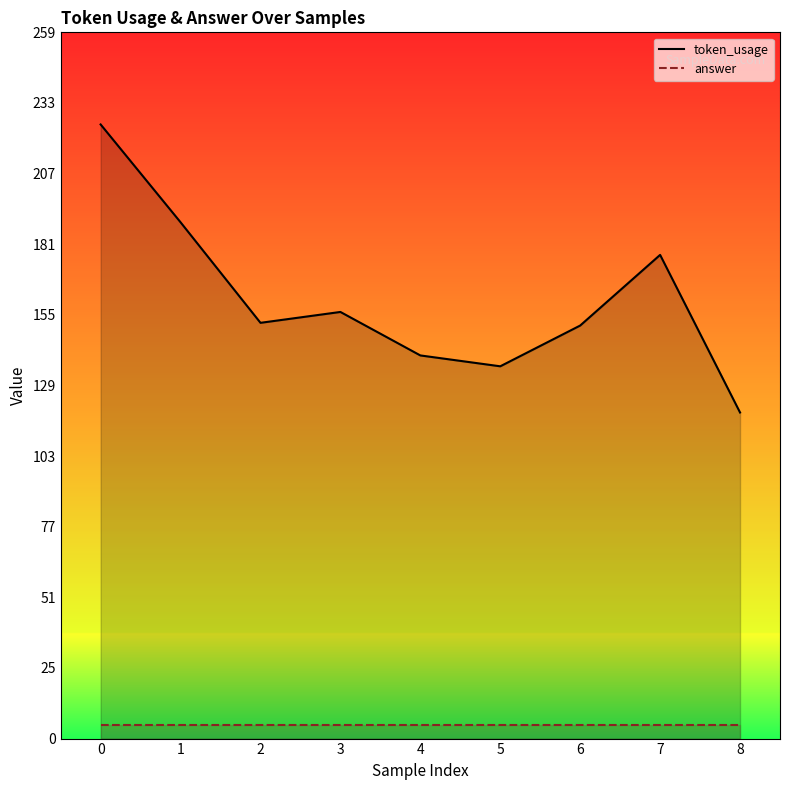

The token_usage series shows 76 at 4. True or false?

False